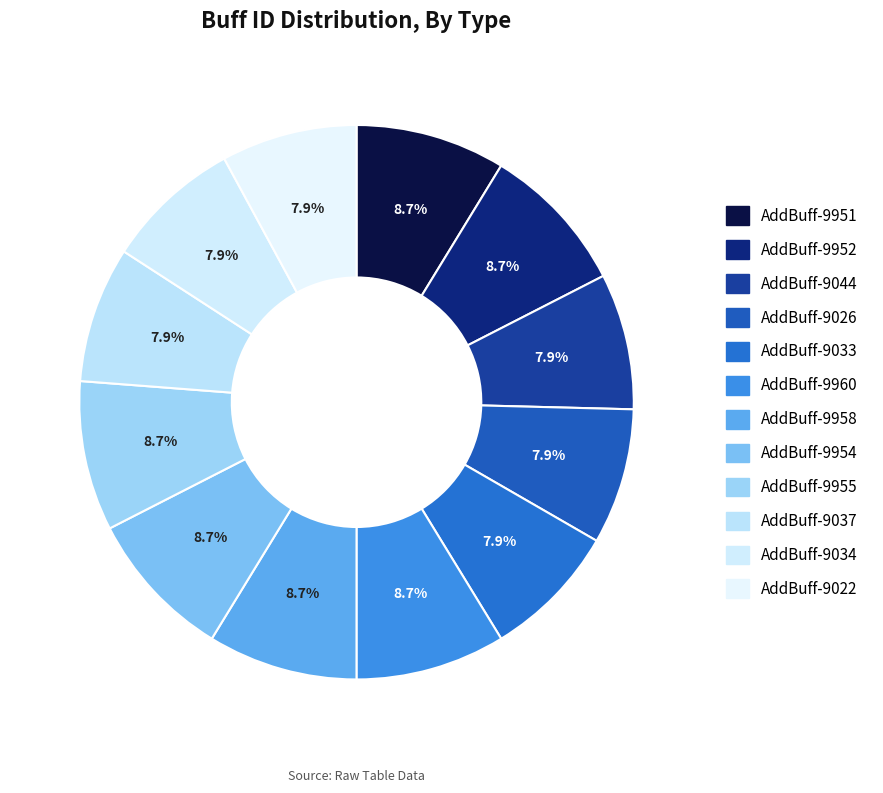

Is AddBuff-9955 the majority of the pie?

No